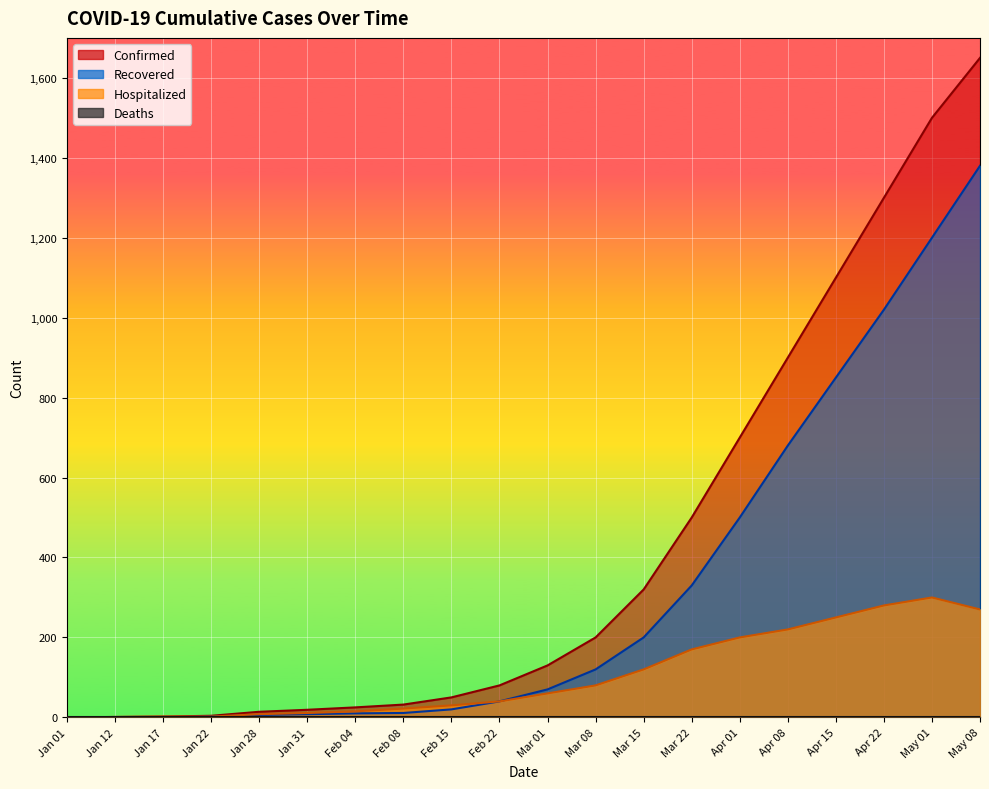

The value of Confirmed at Mar 22 is 344. True or false?

False